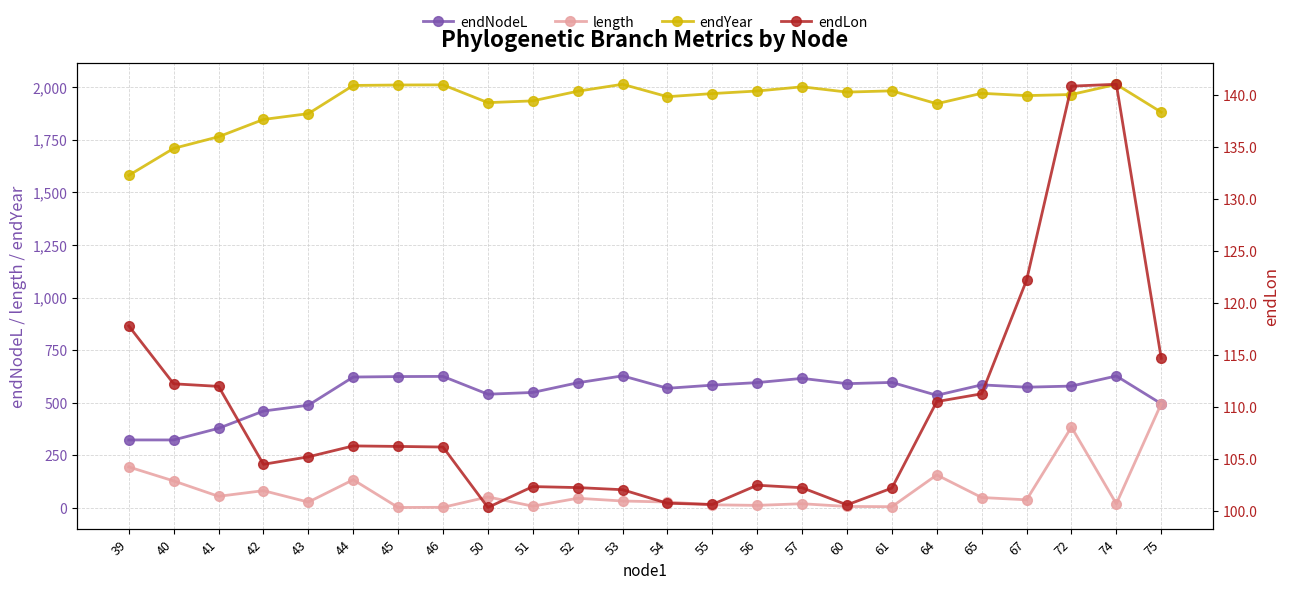

Is it true that endYear equals 2010.2 at 45?

True